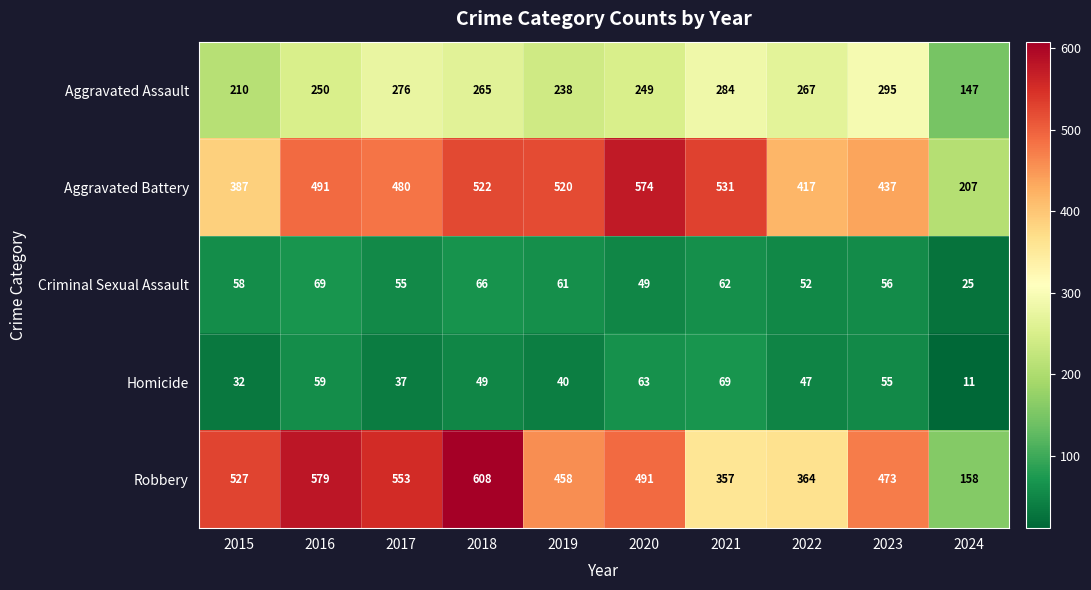

Is it true that Aggravated Battery equals 437 at 2023?

True